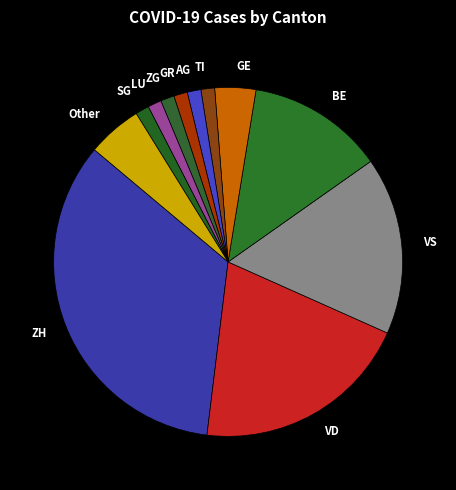

Is the sum of VD and TI greater than half?

No